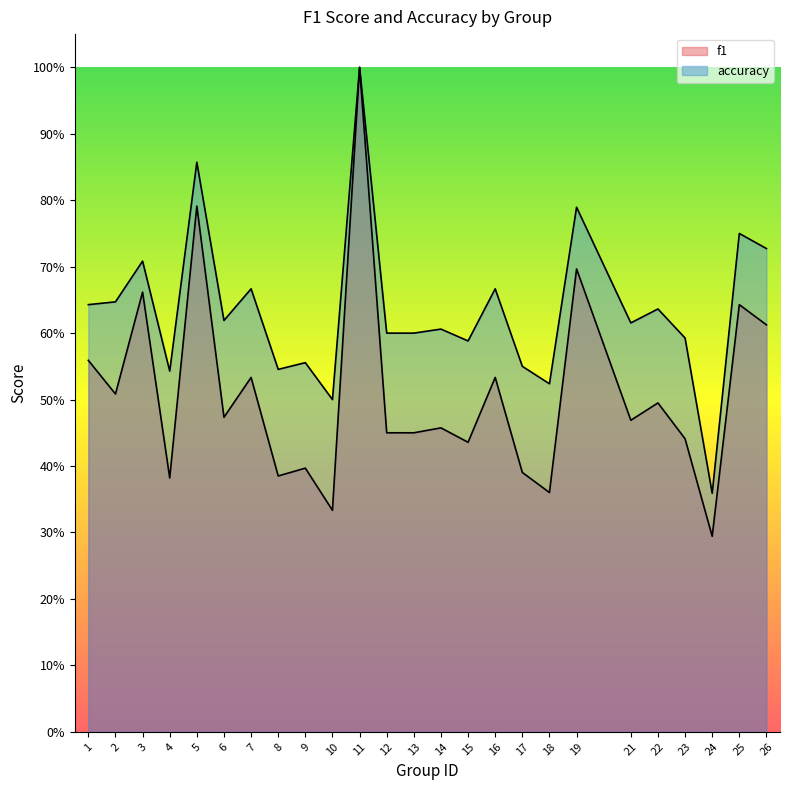

Rank the series by their average value, from highest to lowest.

accuracy, f1